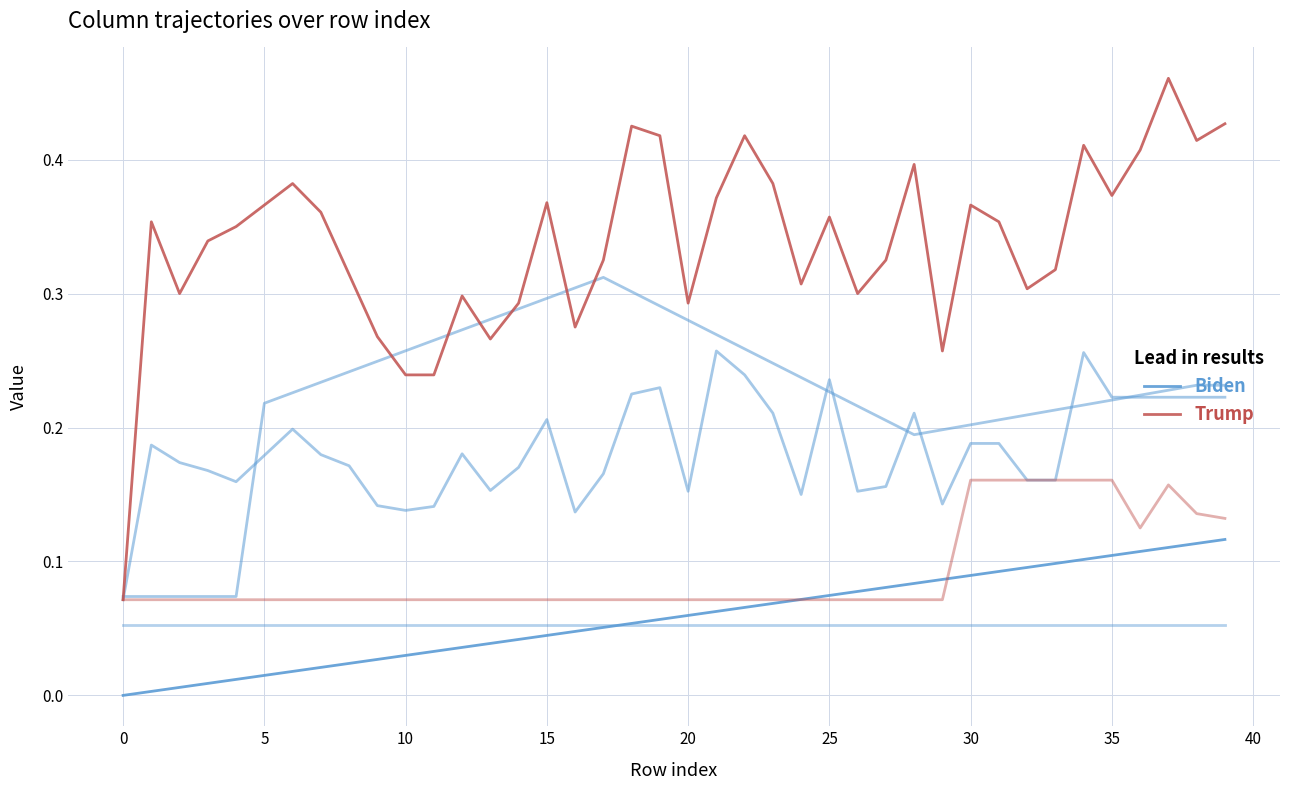

How many lines are shown in the chart?

2